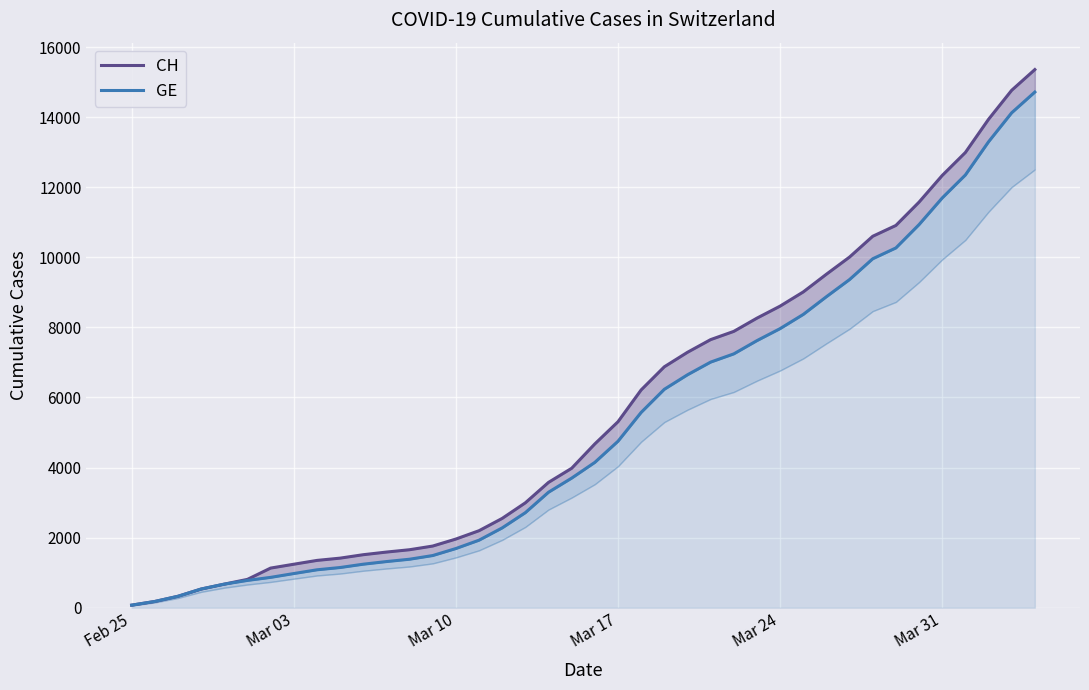

Count the number of categories in the chart.

40